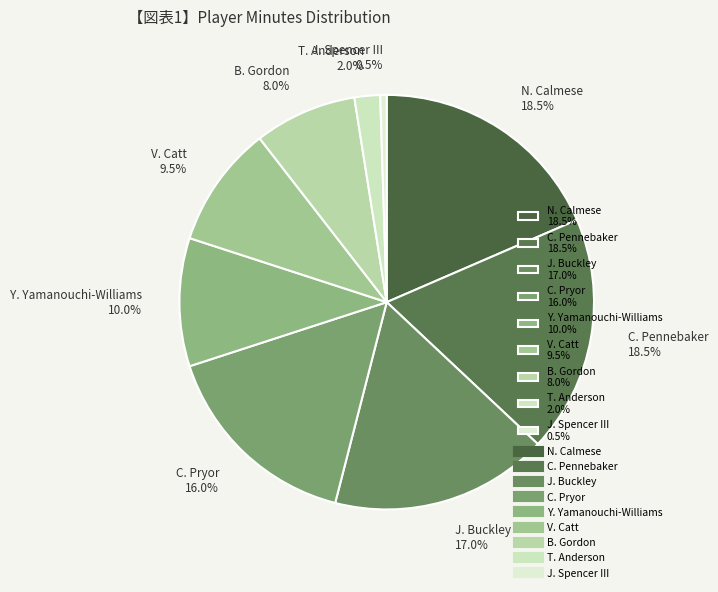

What percentage do N. Calmese and Y. Yamanouchi-Williams together represent?

28.5%